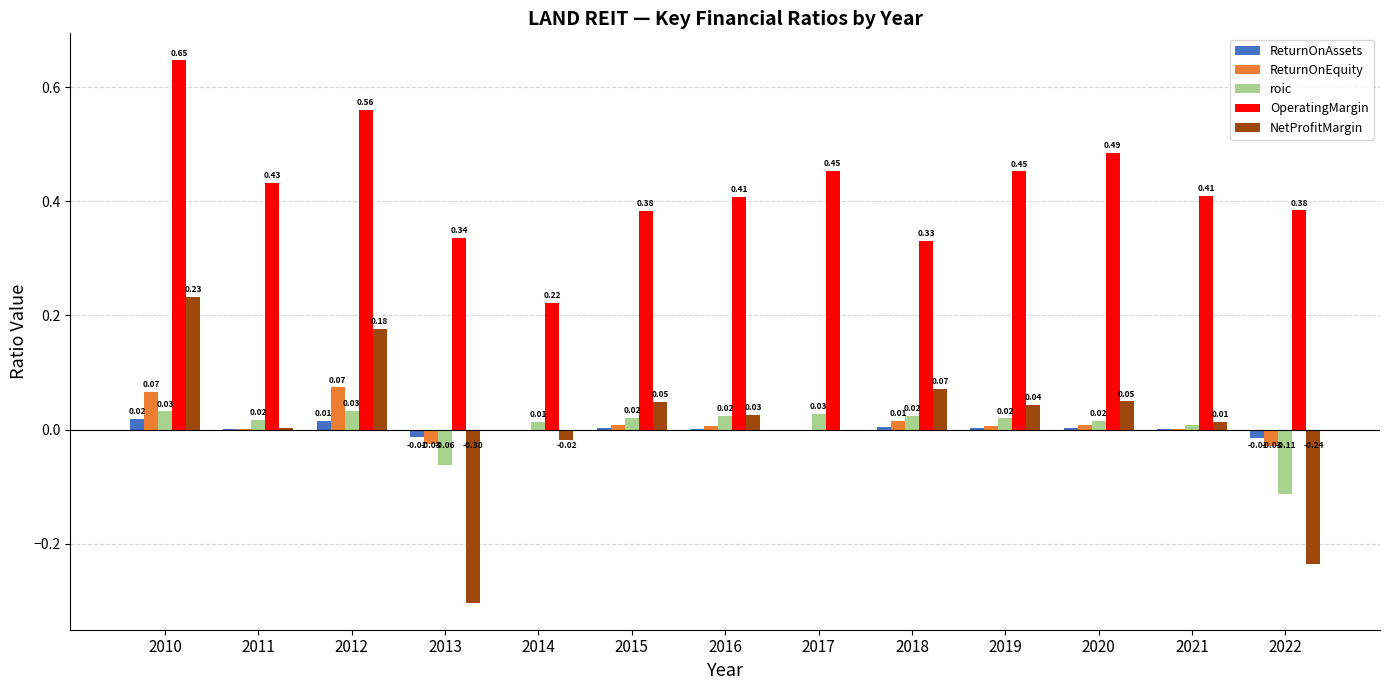

At which category is the sum across all series the highest?

2010